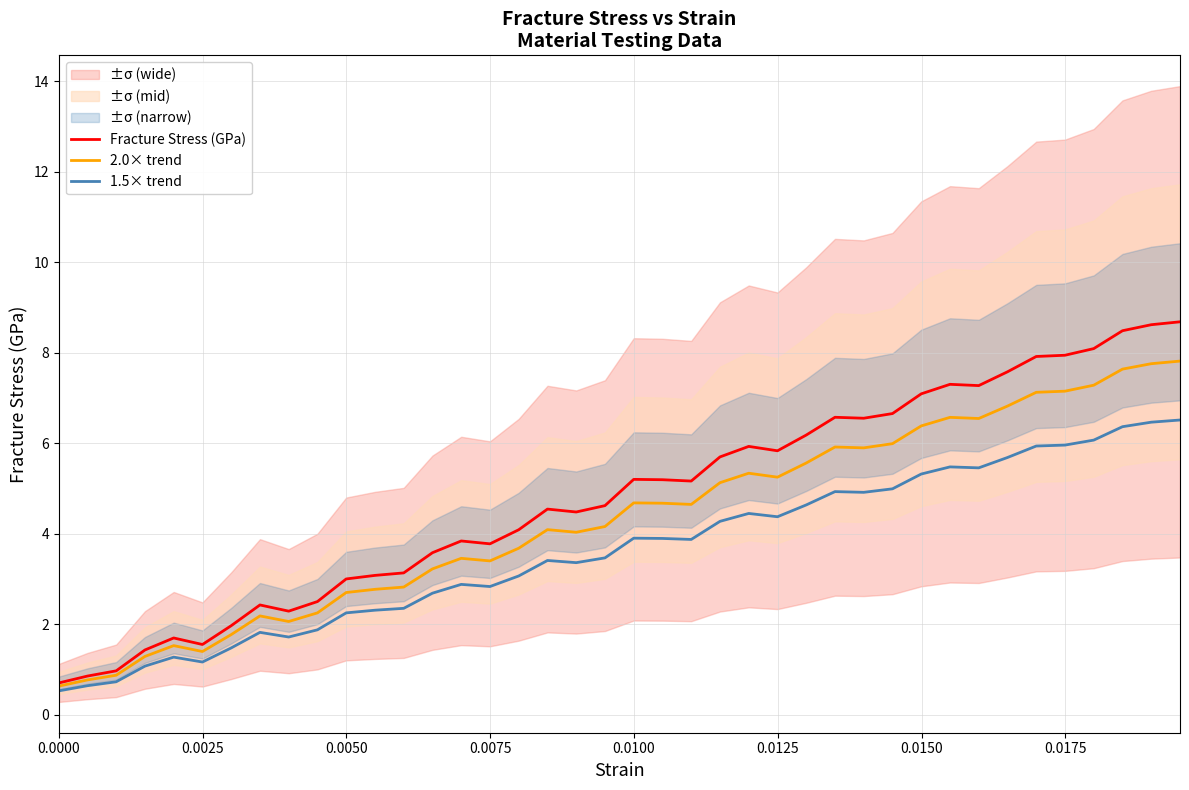

What is the maximum value for 2.0× trend?

7.8